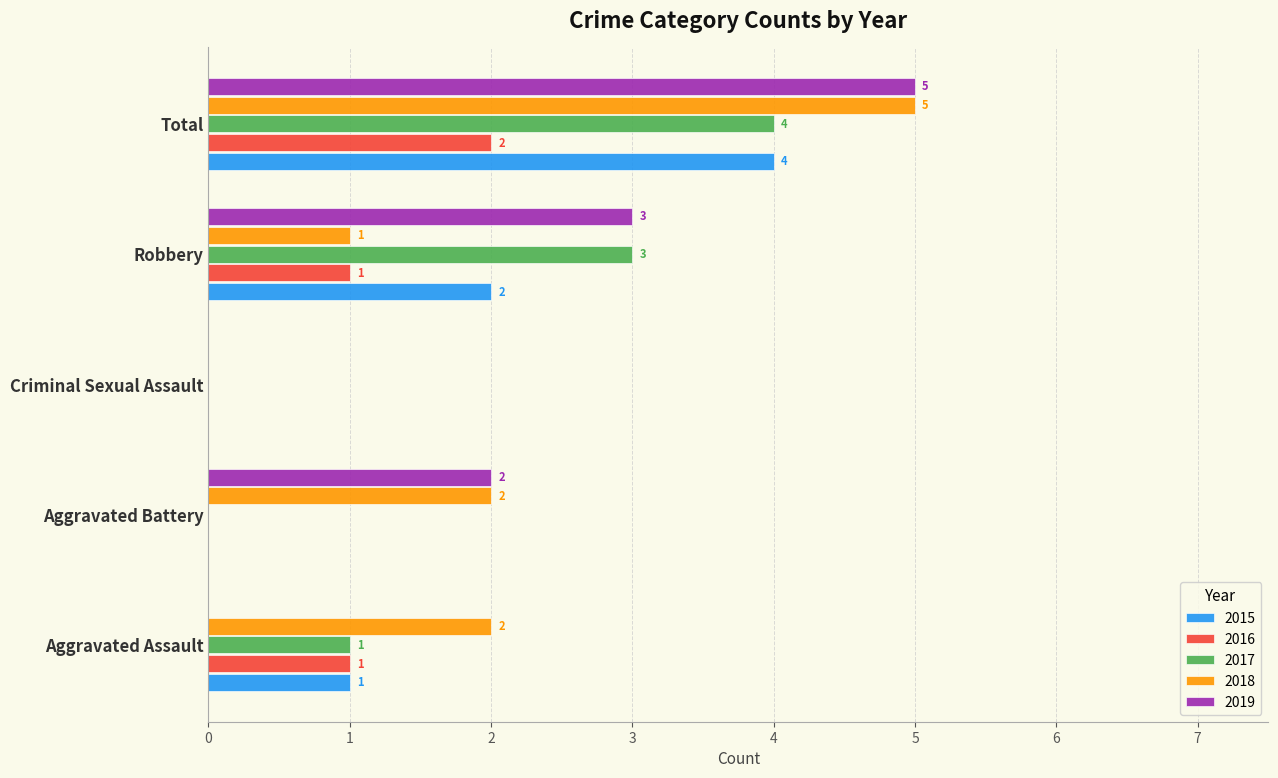

What is the sum of all 2015 values?

7